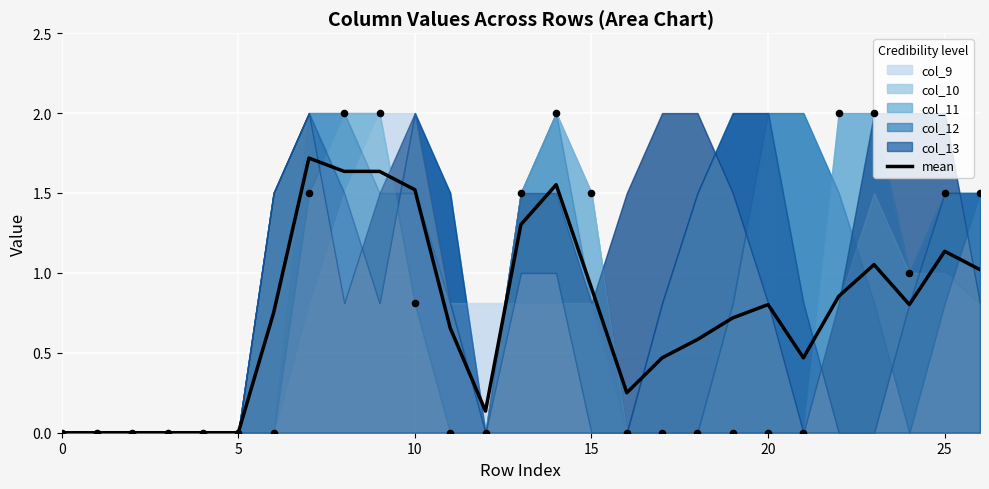

What is the change in value from 13 to 21?

-0.8